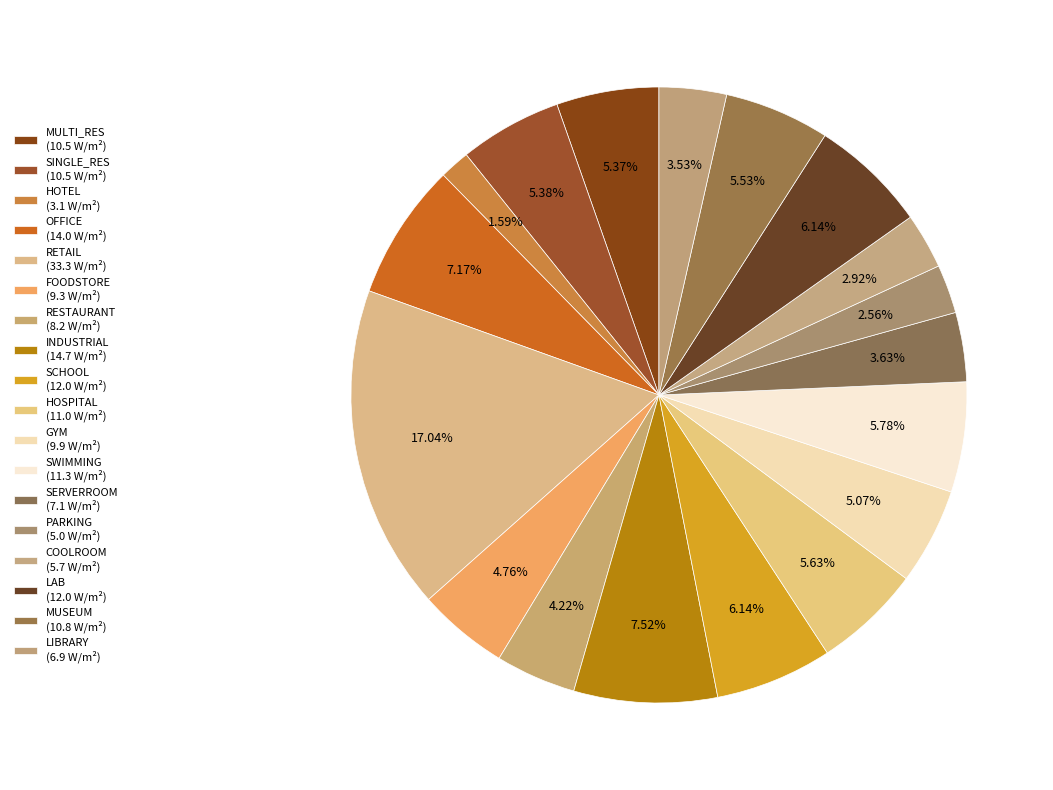

Count the number of slices in the pie.

18